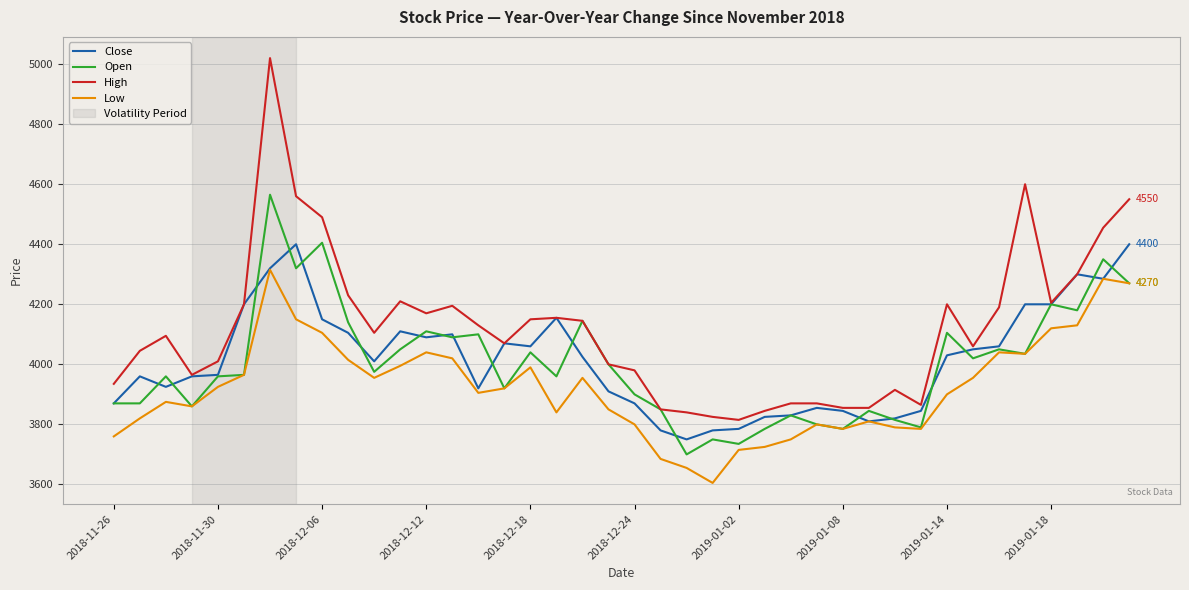

Which series has the largest total across all categories?

High